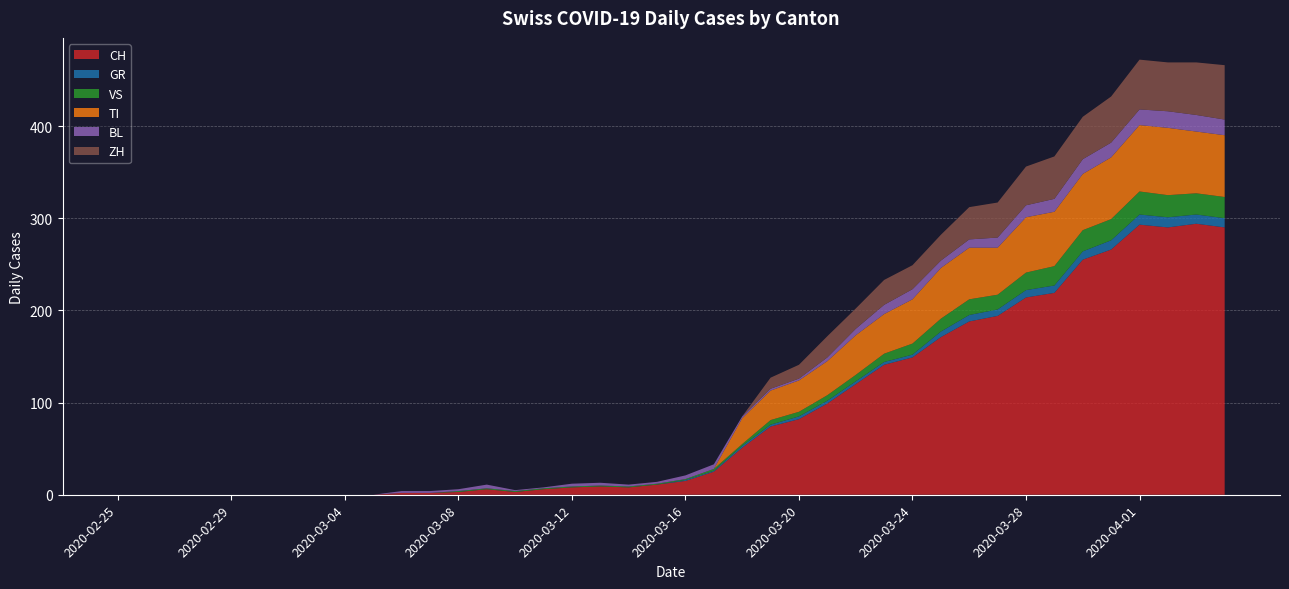

Reading left to right, extract all data points from this chart.

CH: 2020-02-25=0	2020-02-26=0	2020-02-27=0	2020-02-28=0	2020-02-29=0	2020-03-01=0	2020-03-02=0	2020-03-03=0	2020-03-04=0	2020-03-05=0	2020-03-06=2	2020-03-07=2	2020-03-08=3	2020-03-09=6	2020-03-10=3	2020-03-11=6	2020-03-12=8	2020-03-13=9	2020-03-14=8	2020-03-15=11	2020-03-16=15	2020-03-17=25	2020-03-18=51	2020-03-19=74	2020-03-20=82	2020-03-21=99	2020-03-22=120	2020-03-23=141	2020-03-24=149	2020-03-25=171	2020-03-26=188	2020-03-27=194	2020-03-28=214	2020-03-29=219	2020-03-30=255	2020-03-31=266	2020-04-01=293	2020-04-02=290	2020-04-03=294	2020-04-04=290
GR: 2020-02-25=0	2020-02-26=0	2020-02-27=0	2020-02-28=0	2020-02-29=0	2020-03-01=0	2020-03-02=0	2020-03-03=0	2020-03-04=0	2020-03-05=0	2020-03-06=0	2020-03-07=0	2020-03-08=0	2020-03-09=0	2020-03-10=0	2020-03-11=0	2020-03-12=0	2020-03-13=0	2020-03-14=0	2020-03-15=0	2020-03-16=1	2020-03-17=1	2020-03-18=2	2020-03-19=2	2020-03-20=3	2020-03-21=3	2020-03-22=3	2020-03-23=3	2020-03-24=3	2020-03-25=6	2020-03-26=7	2020-03-27=7	2020-03-28=8	2020-03-29=8	2020-03-30=9	2020-03-31=10	2020-04-01=11	2020-04-02=11	2020-04-03=10	2020-04-04=10
VS: 2020-02-25=0	2020-02-26=0	2020-02-27=0	2020-02-28=0	2020-02-29=0	2020-03-01=0	2020-03-02=0	2020-03-03=0	2020-03-04=0	2020-03-05=0	2020-03-06=0	2020-03-07=0	2020-03-08=1	2020-03-09=1	2020-03-10=1	2020-03-11=1	2020-03-12=1	2020-03-13=1	2020-03-14=1	2020-03-15=1	2020-03-16=1	2020-03-17=2	2020-03-18=2	2020-03-19=5	2020-03-20=5	2020-03-21=6	2020-03-22=7	2020-03-23=9	2020-03-24=12	2020-03-25=14	2020-03-26=17	2020-03-27=16	2020-03-28=19	2020-03-29=21	2020-03-30=23	2020-03-31=23	2020-04-01=25	2020-04-02=24	2020-04-03=23	2020-04-04=23
TI: 2020-02-25=0	2020-02-26=0	2020-02-27=0	2020-02-28=0	2020-02-29=0	2020-03-01=0	2020-03-02=0	2020-03-03=0	2020-03-04=0	2020-03-05=0	2020-03-06=0	2020-03-07=0	2020-03-08=0	2020-03-09=0	2020-03-10=0	2020-03-11=0	2020-03-12=0	2020-03-13=0	2020-03-14=0	2020-03-15=0	2020-03-16=0	2020-03-17=0	2020-03-18=28	2020-03-19=32	2020-03-20=34	2020-03-21=37	2020-03-22=43	2020-03-23=43	2020-03-24=48	2020-03-25=55	2020-03-26=56	2020-03-27=51	2020-03-28=60	2020-03-29=59	2020-03-30=61	2020-03-31=67	2020-04-01=72	2020-04-02=73	2020-04-03=67	2020-04-04=67
BL: 2020-02-25=0	2020-02-26=0	2020-02-27=0	2020-02-28=0	2020-02-29=0	2020-03-01=0	2020-03-02=0	2020-03-03=0	2020-03-04=0	2020-03-05=0	2020-03-06=2	2020-03-07=2	2020-03-08=2	2020-03-09=4	2020-03-10=1	2020-03-11=1	2020-03-12=3	2020-03-13=3	2020-03-14=2	2020-03-15=2	2020-03-16=4	2020-03-17=5	2020-03-18=2	2020-03-19=2	2020-03-20=2	2020-03-21=4	2020-03-22=7	2020-03-23=10	2020-03-24=11	2020-03-25=8	2020-03-26=9	2020-03-27=11	2020-03-28=13	2020-03-29=14	2020-03-30=16	2020-03-31=16	2020-04-01=17	2020-04-02=18	2020-04-03=18	2020-04-04=17
ZH: 2020-02-25=0	2020-02-26=0	2020-02-27=0	2020-02-28=0	2020-02-29=0	2020-03-01=0	2020-03-02=0	2020-03-03=0	2020-03-04=0	2020-03-05=0	2020-03-06=0	2020-03-07=0	2020-03-08=0	2020-03-09=0	2020-03-10=0	2020-03-11=0	2020-03-12=0	2020-03-13=0	2020-03-14=0	2020-03-15=0	2020-03-16=0	2020-03-17=0	2020-03-18=0	2020-03-19=12	2020-03-20=15	2020-03-21=23	2020-03-22=22	2020-03-23=27	2020-03-24=26	2020-03-25=28	2020-03-26=35	2020-03-27=38	2020-03-28=42	2020-03-29=46	2020-03-30=46	2020-03-31=50	2020-04-01=54	2020-04-02=53	2020-04-03=57	2020-04-04=59